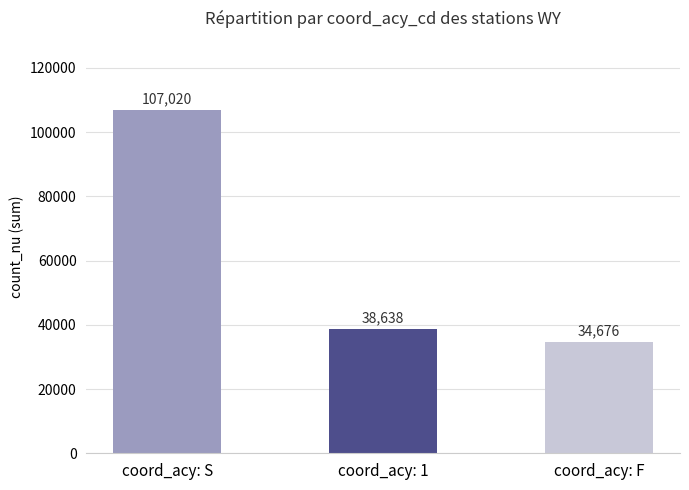

How many bars are there in total?

3